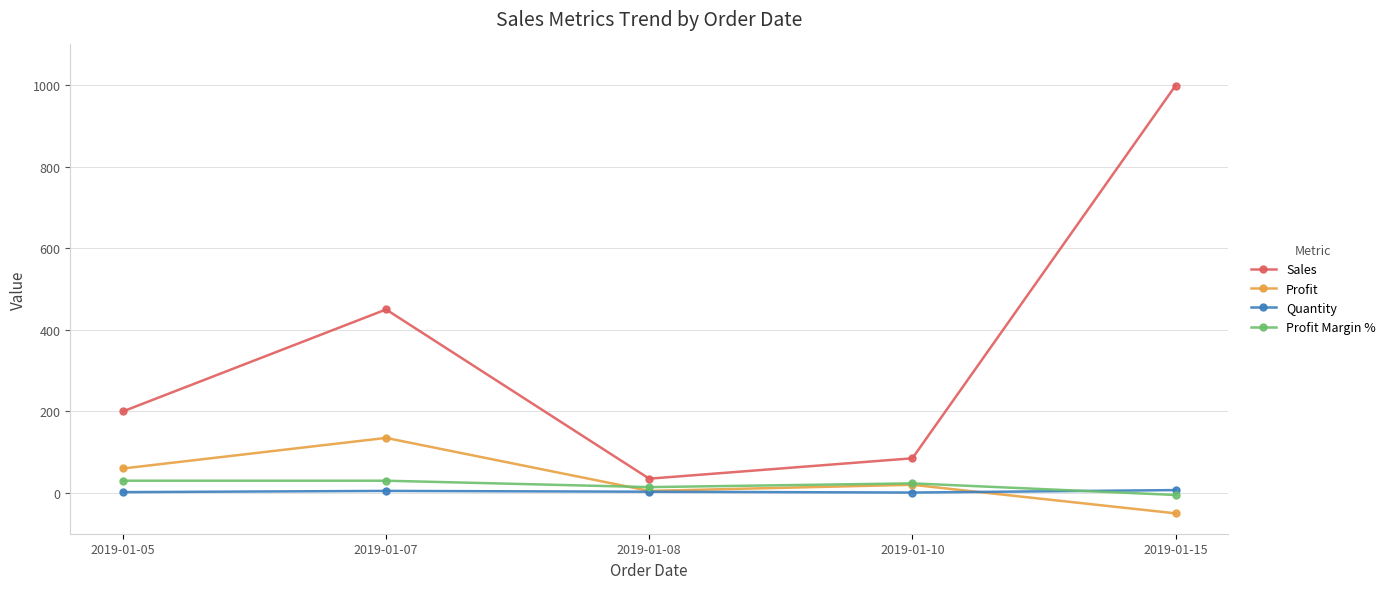

Does the chart have visible grid lines?

Yes